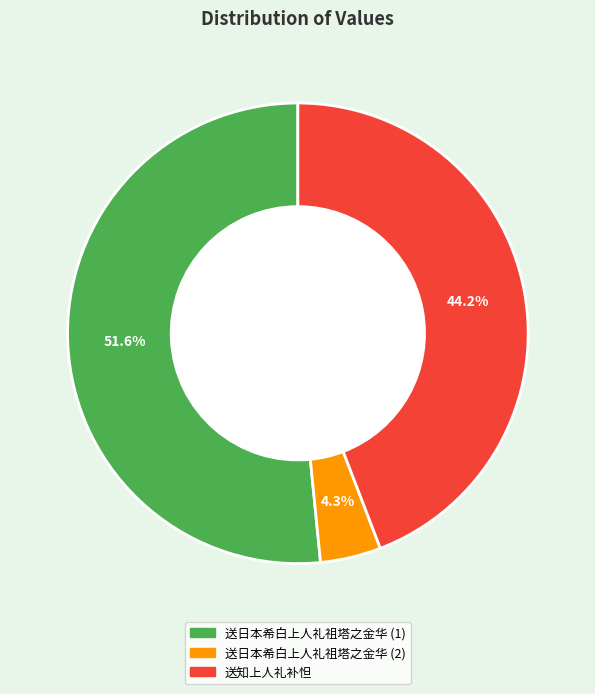

Does any single category account for the majority?

Yes